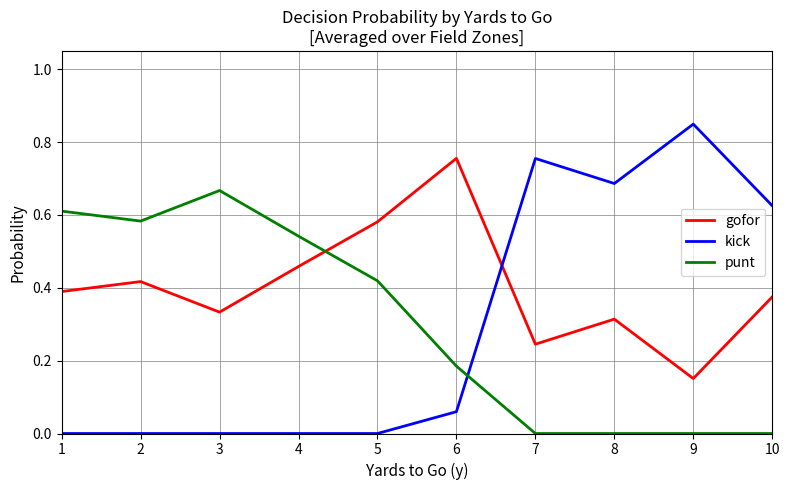

The value of kick at 1 is 0.4. True or false?

False